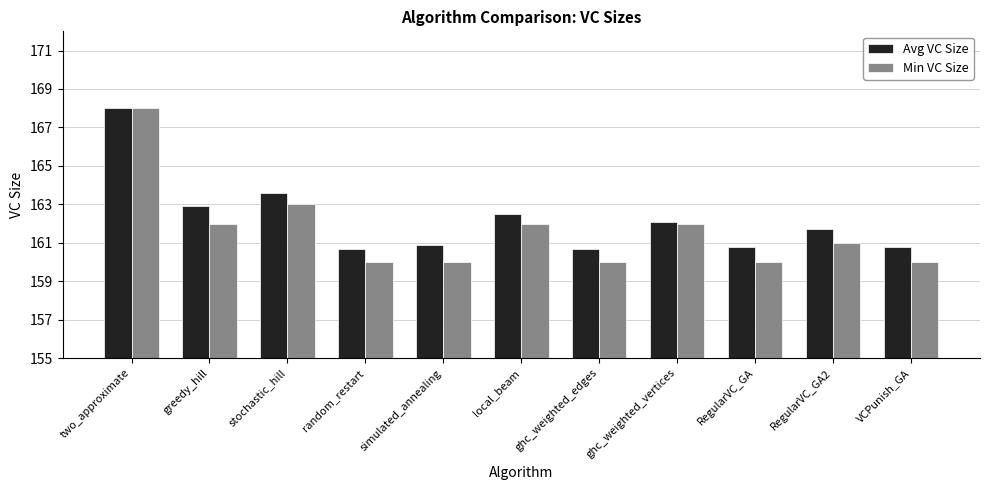

What is the total value across all series at RegularVC_GA?

320.8